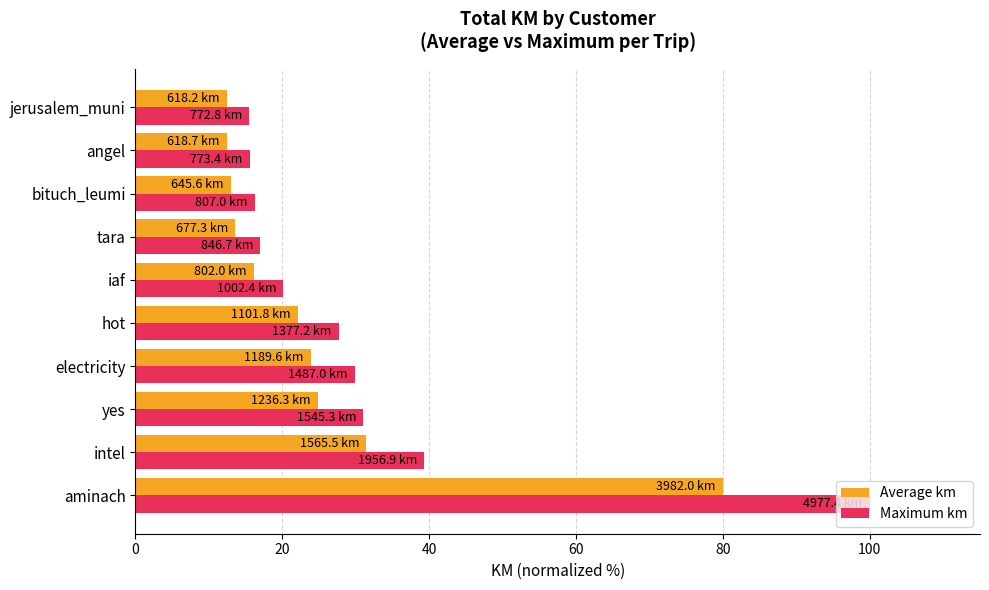

True or false: Average km has a value of 22.1 at hot.

True